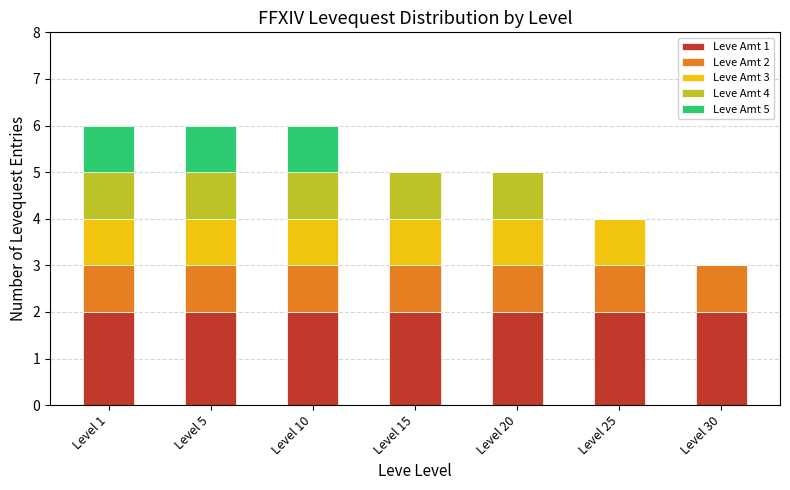

Is it true that Leve Amt 1 equals 2 at Level 25?

True